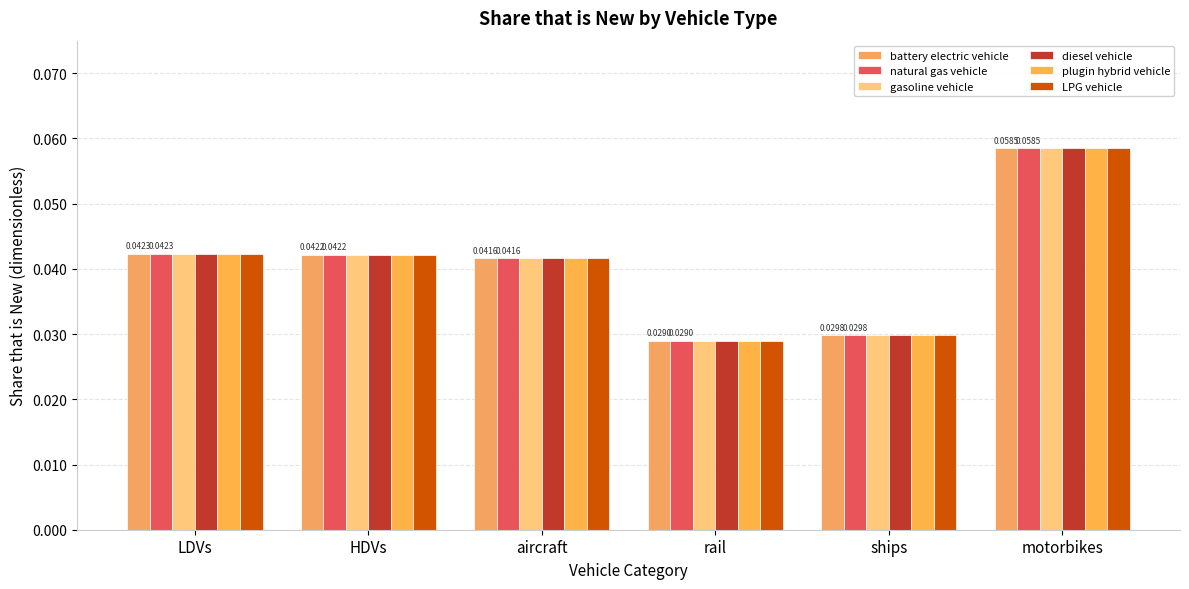

What is the label of the 2nd bar from the right?

ships